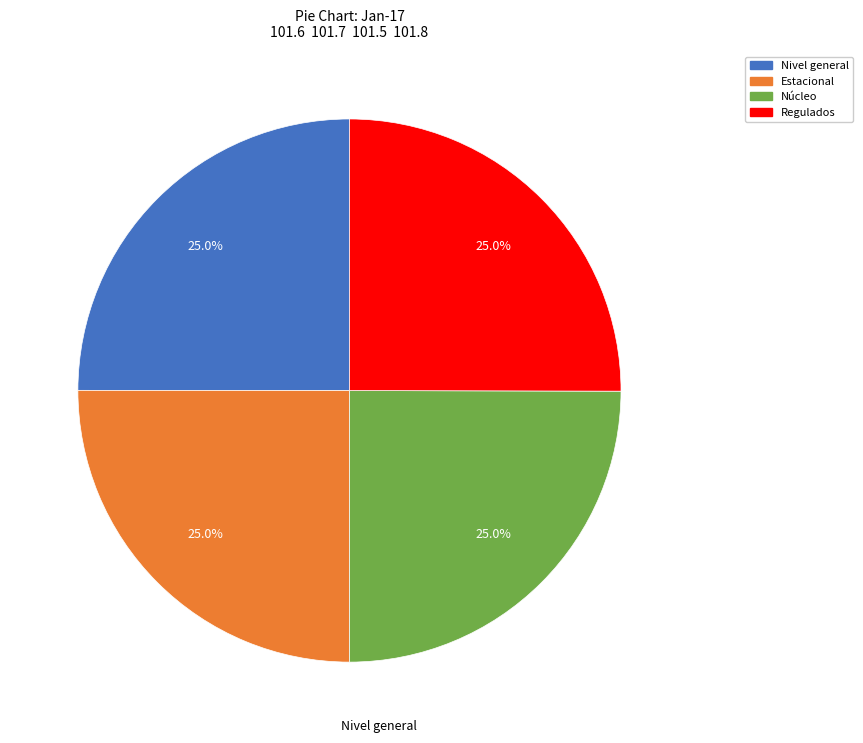

Approximately how many times larger is the value at Nivel general compared to Estacional?

1.0